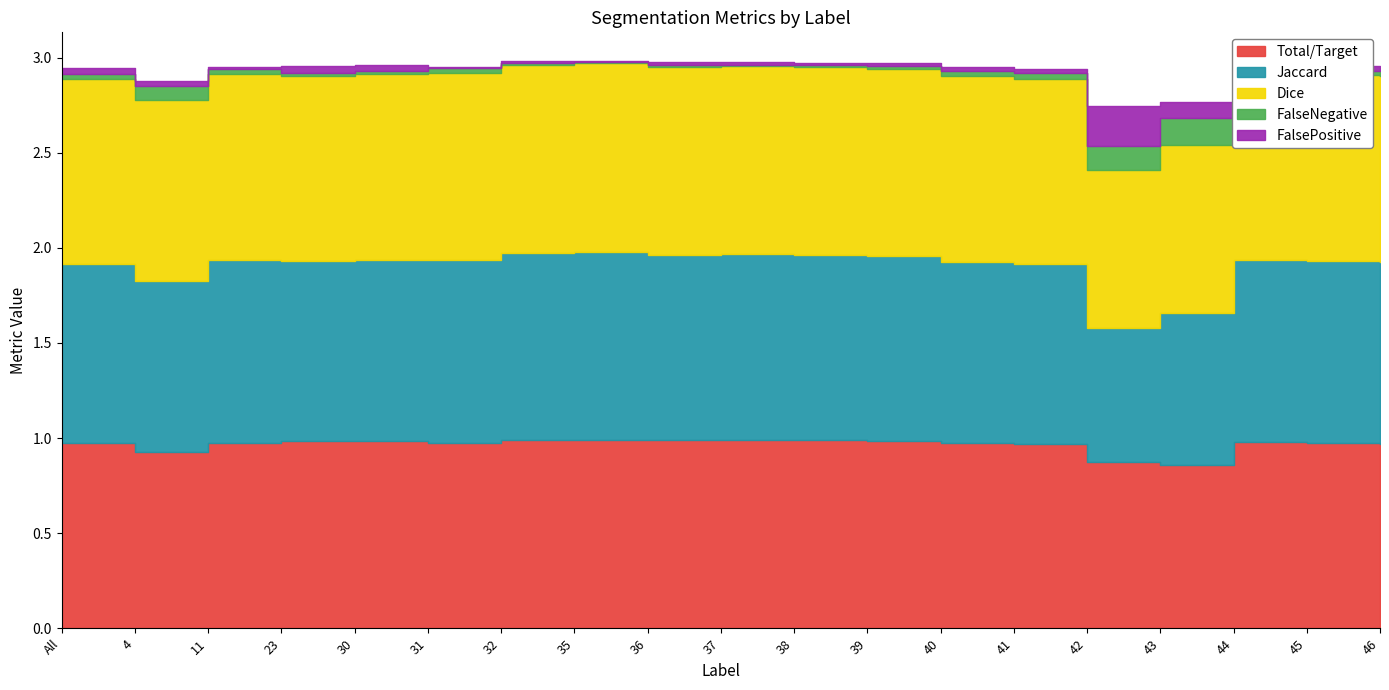

Between 31 and 44, which series saw the biggest shift?

FalsePositive